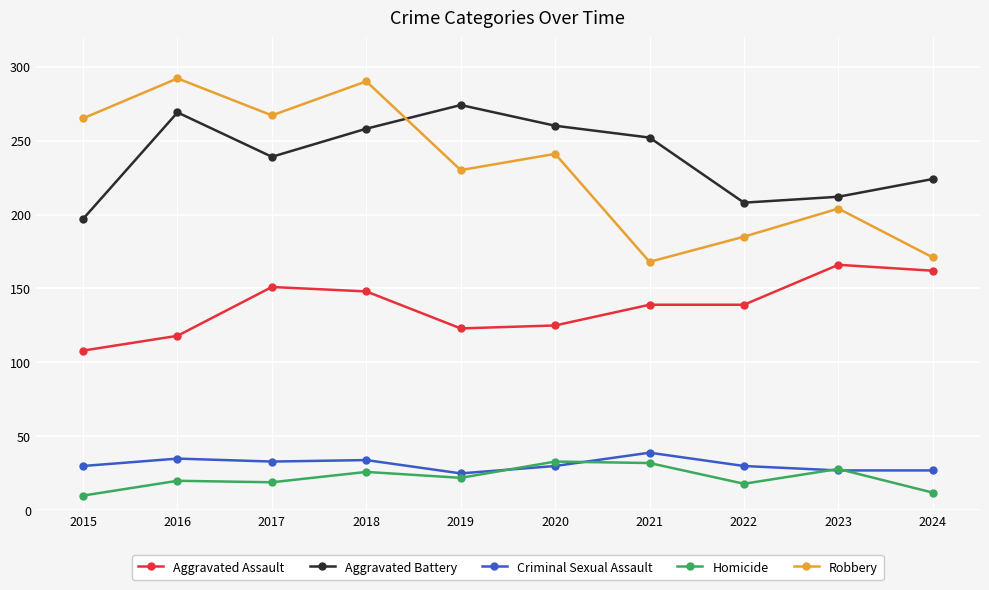

Which series changed the most between 2023 and 2024?

Robbery